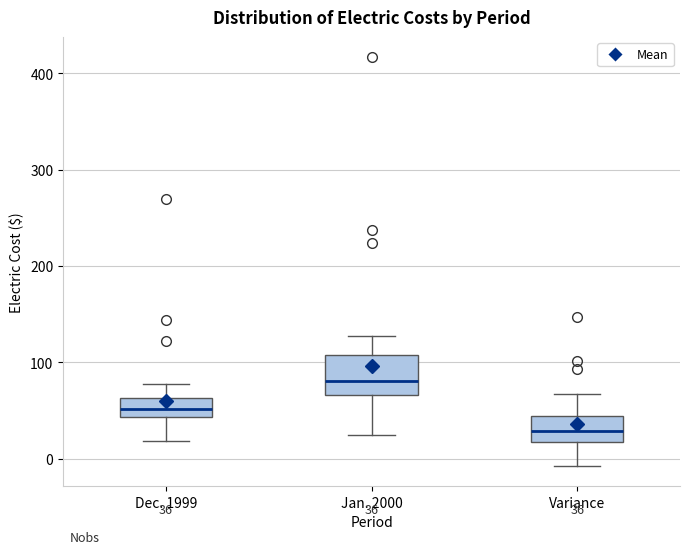

Comparing the boxes themselves (not the whiskers), which one is the tallest?

Jan. 2000